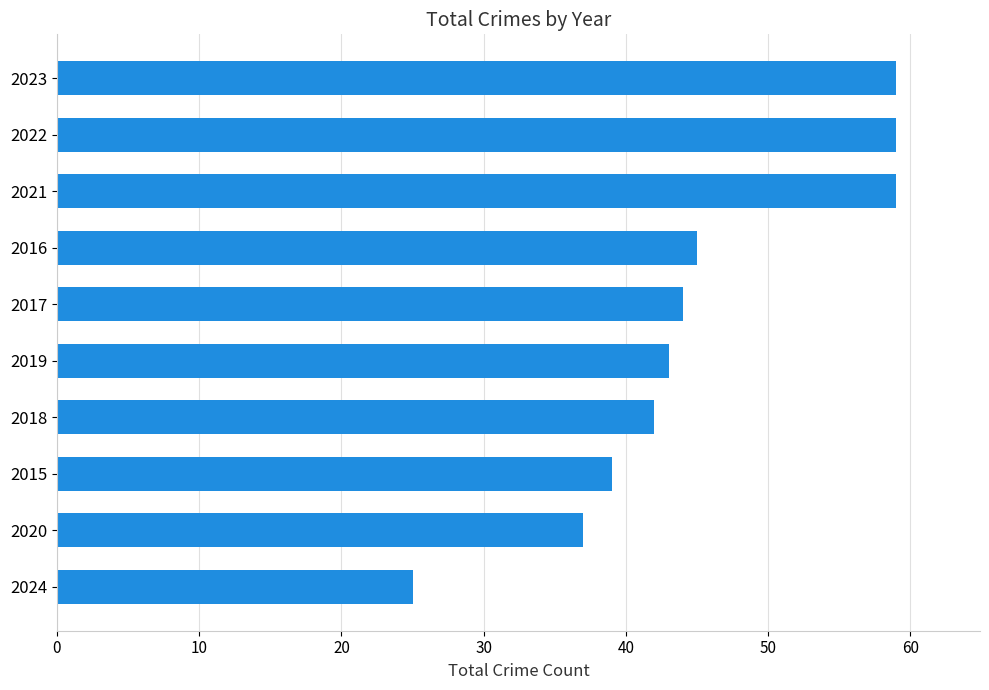

The value at 2023 is 59. True or false?

True